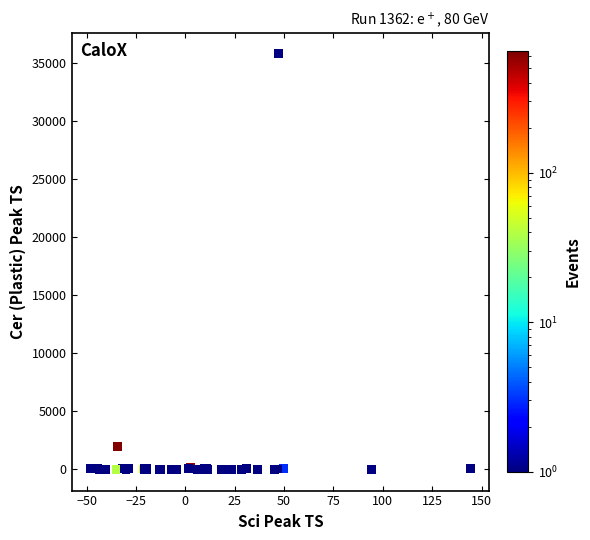

What Y value in the scatter plot is closest to 17896?

1966.9